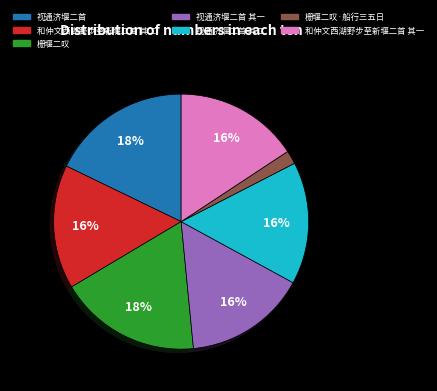

Is there a majority slice in this chart?

No